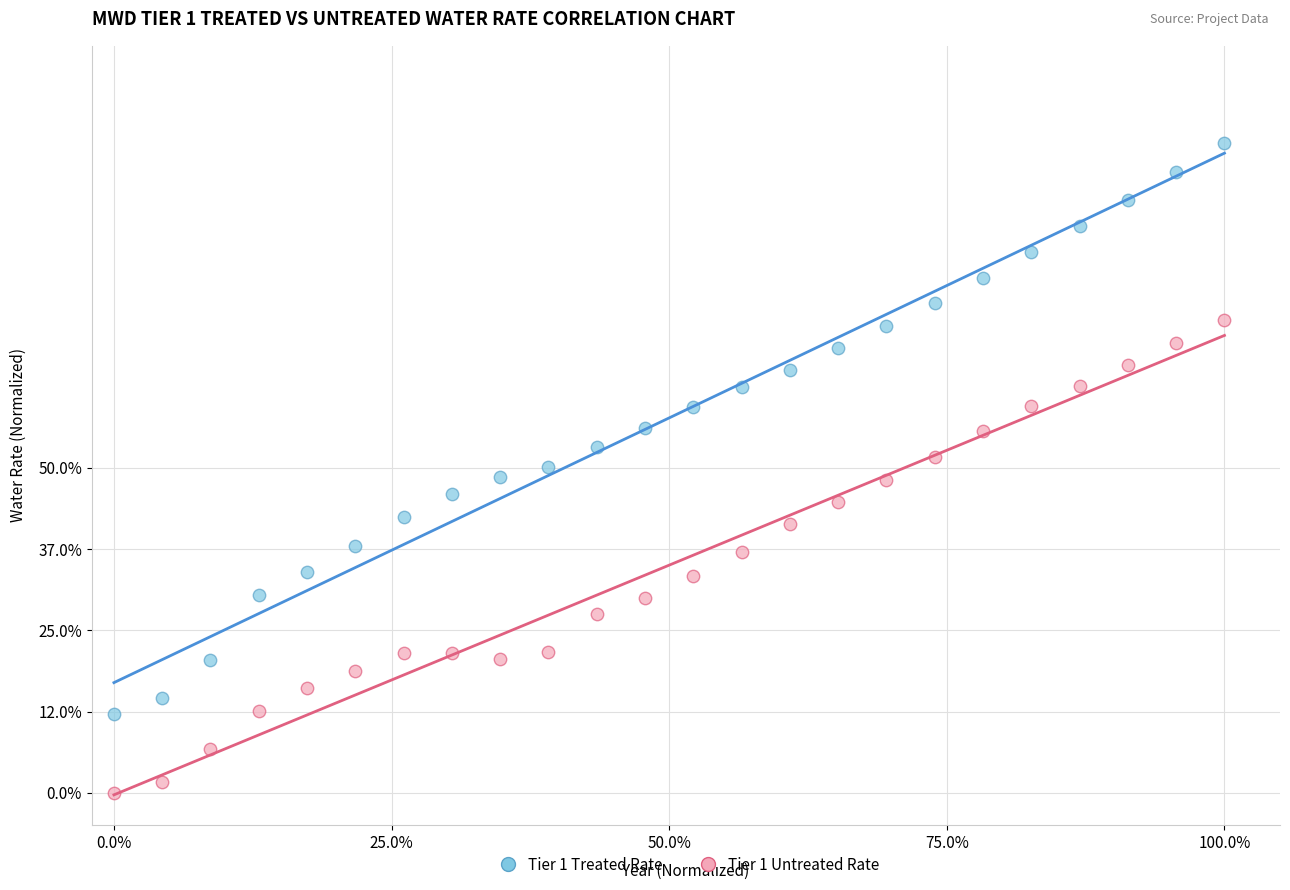

Which series reaches the minimum Y coordinate?

Tier 1 Untreated Rate